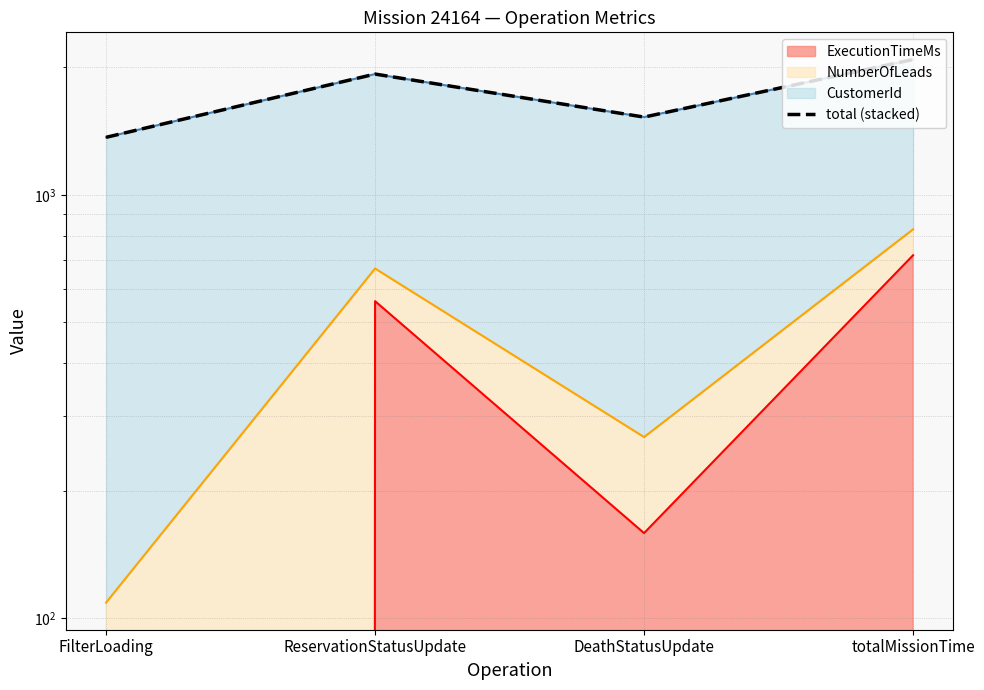

How many points are higher than both their immediate neighbors (excluding endpoints)?

1